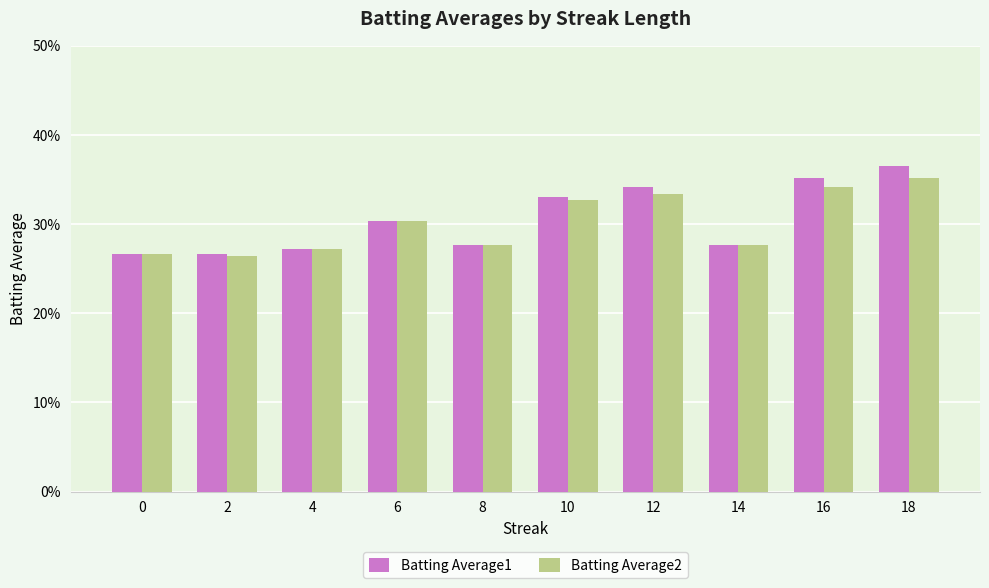

Which series has the largest total across all categories?

Batting Average1